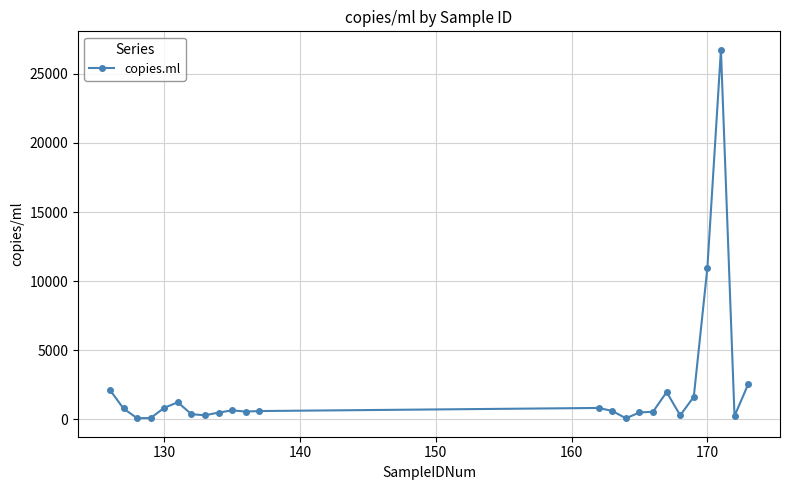

What is the value of the 22nd point from the left?

26737.7